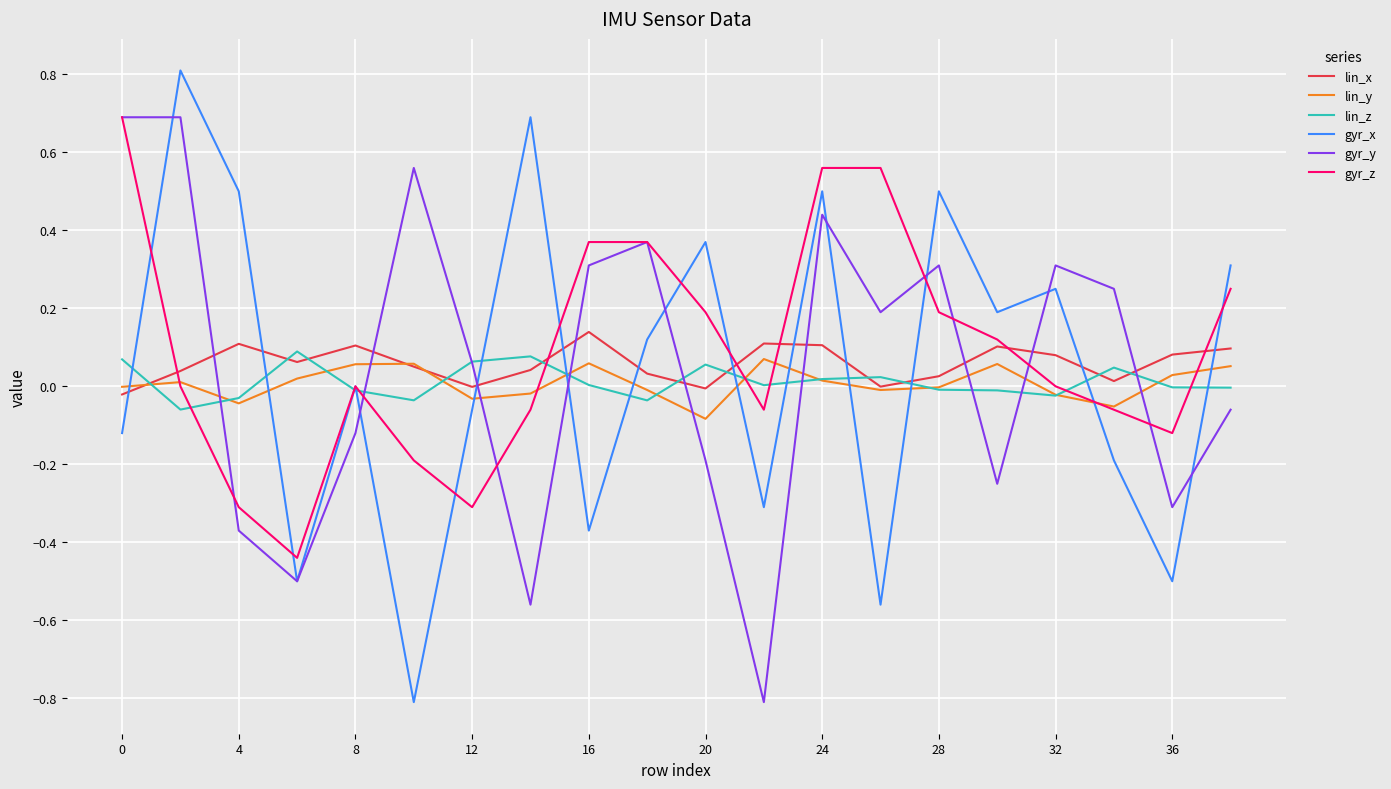

Which series has the largest range (max minus min)?

gyr_x